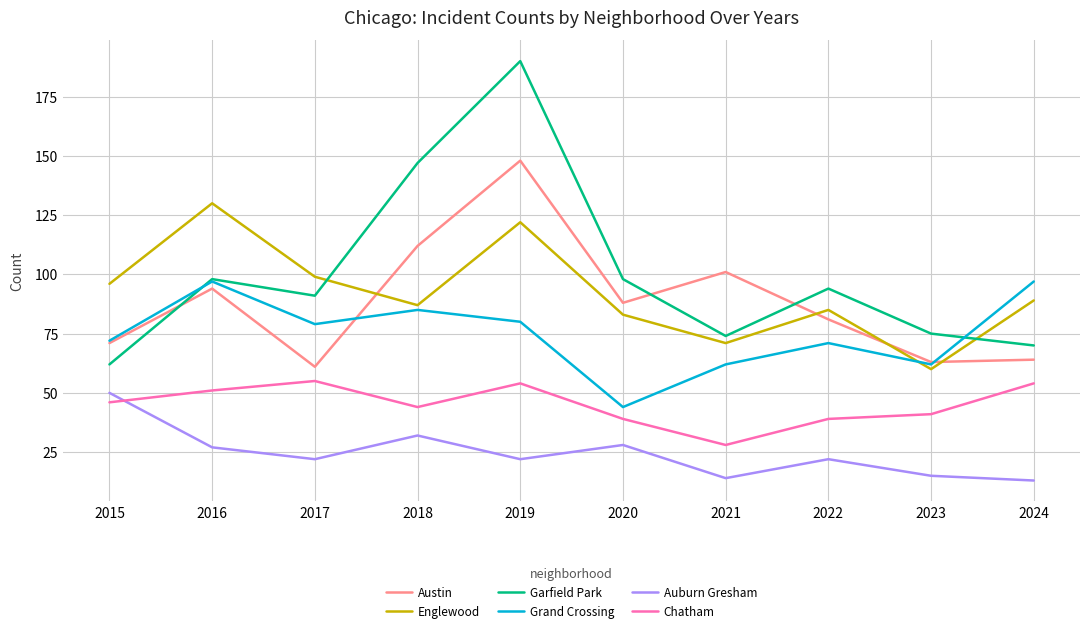

At which category does Garfield Park reach its first local valley?

2017